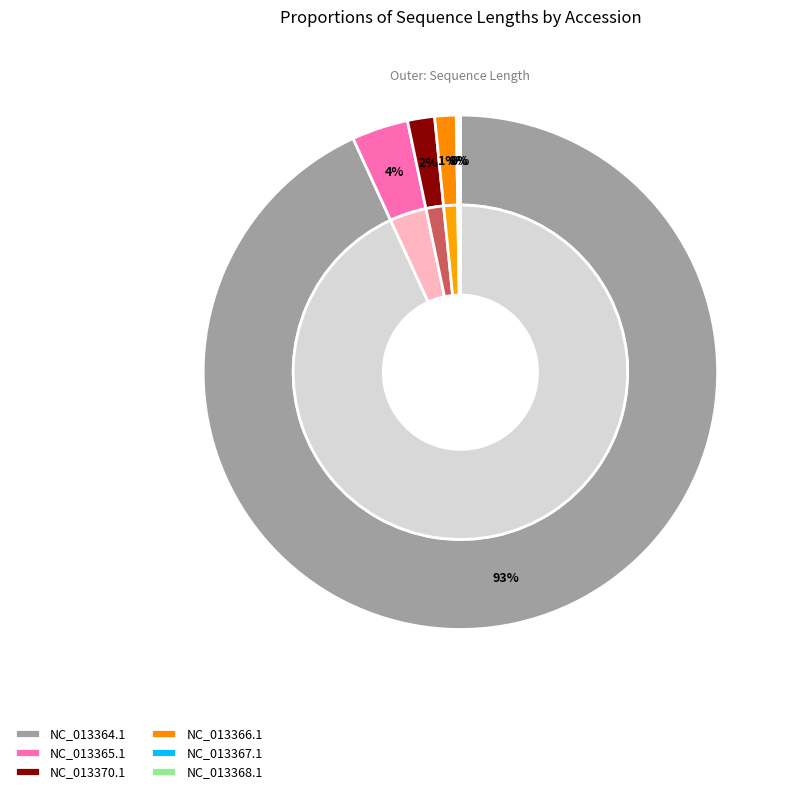

Which category has the smallest portion of the pie?

NC_013368.1